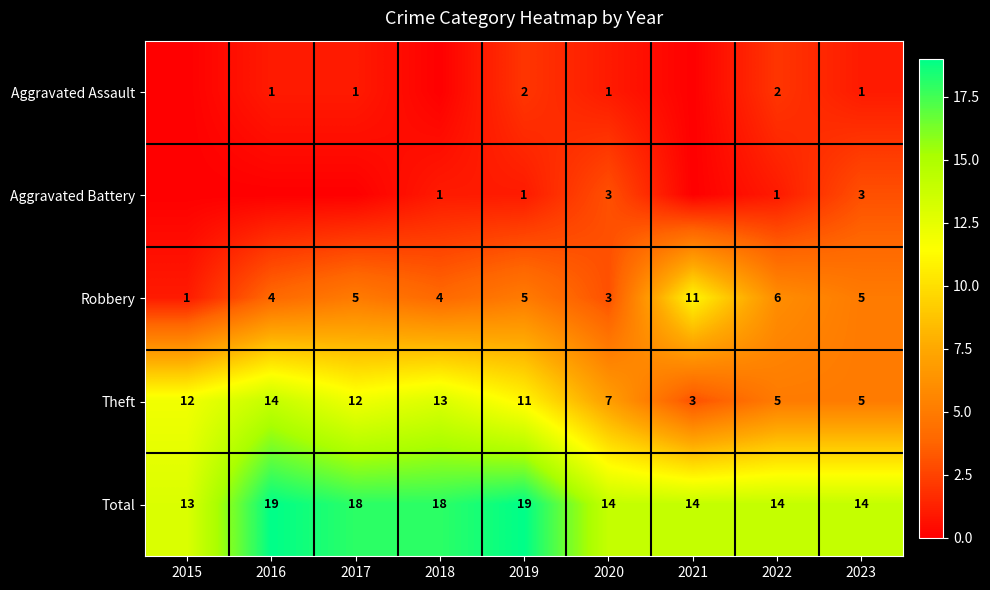

What is the spread (max minus min) of values at 2017?

18